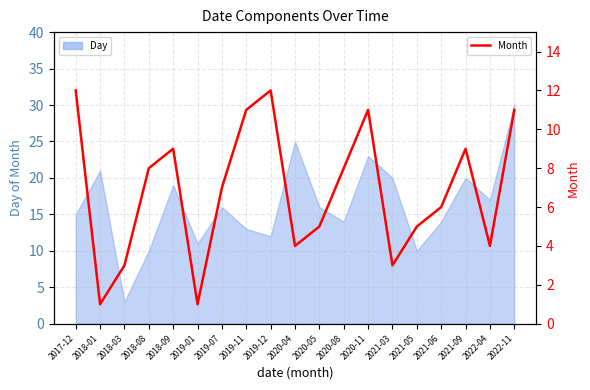

What is the minimum value shown in the chart?

1